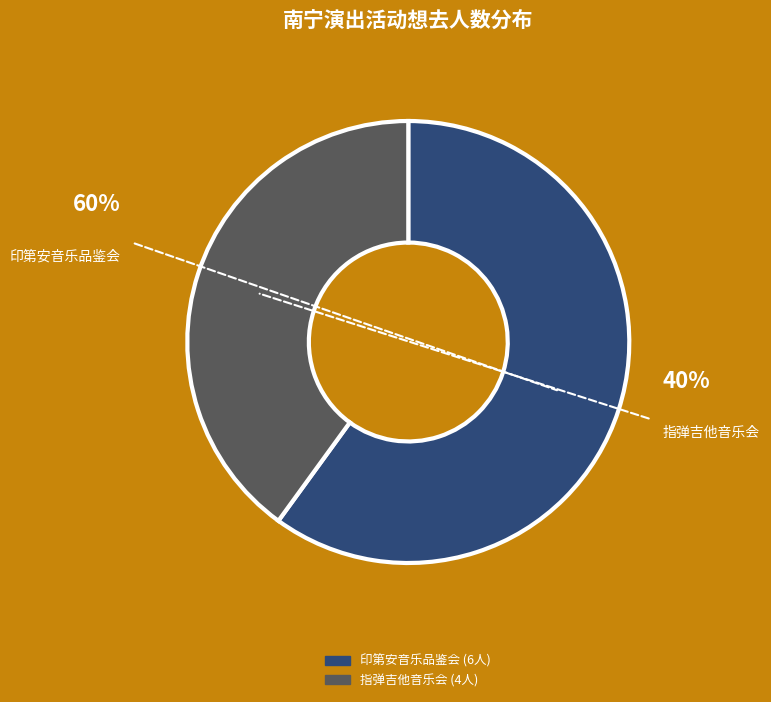

To the nearest percent, what portion does 南宁·《最后的莫西干人——亚历桑德罗&丛林回响乐队印第安音乐品鉴会》 represent?

60%